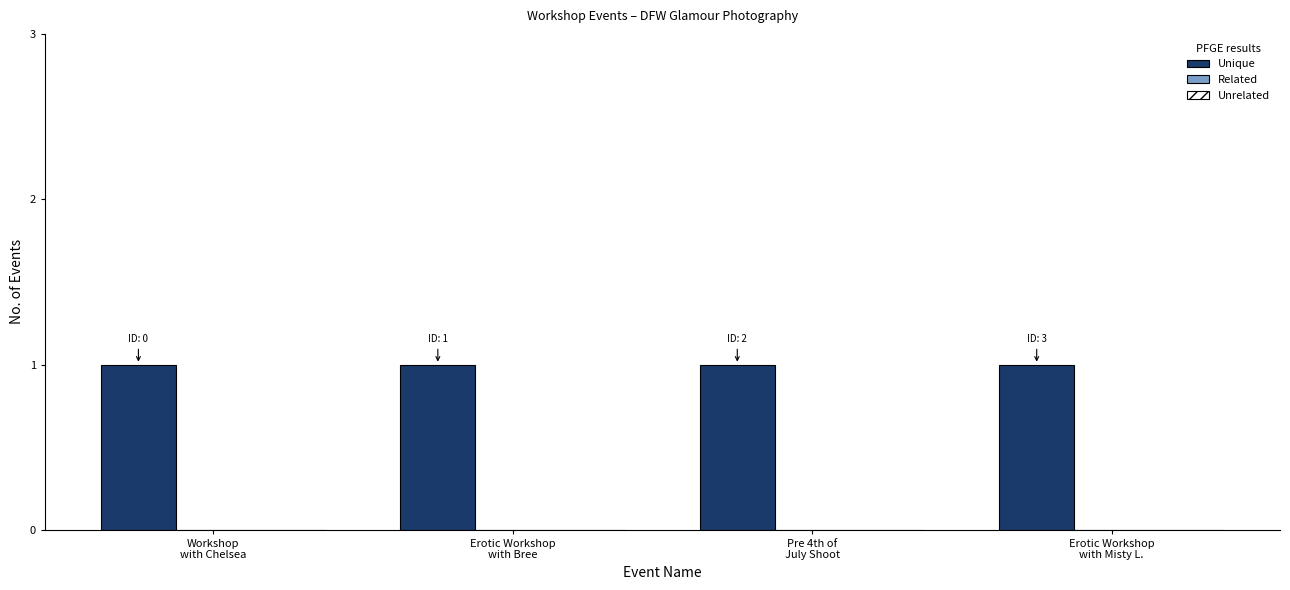

Is the value of Unique at Erotic Workshop
with Misty L. greater than the value of Related at Workshop
with Chelsea?

Yes